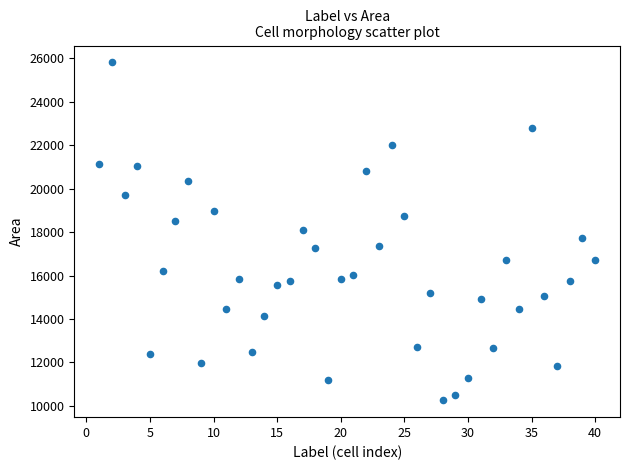

What is the range of X values (max minus min)?

39